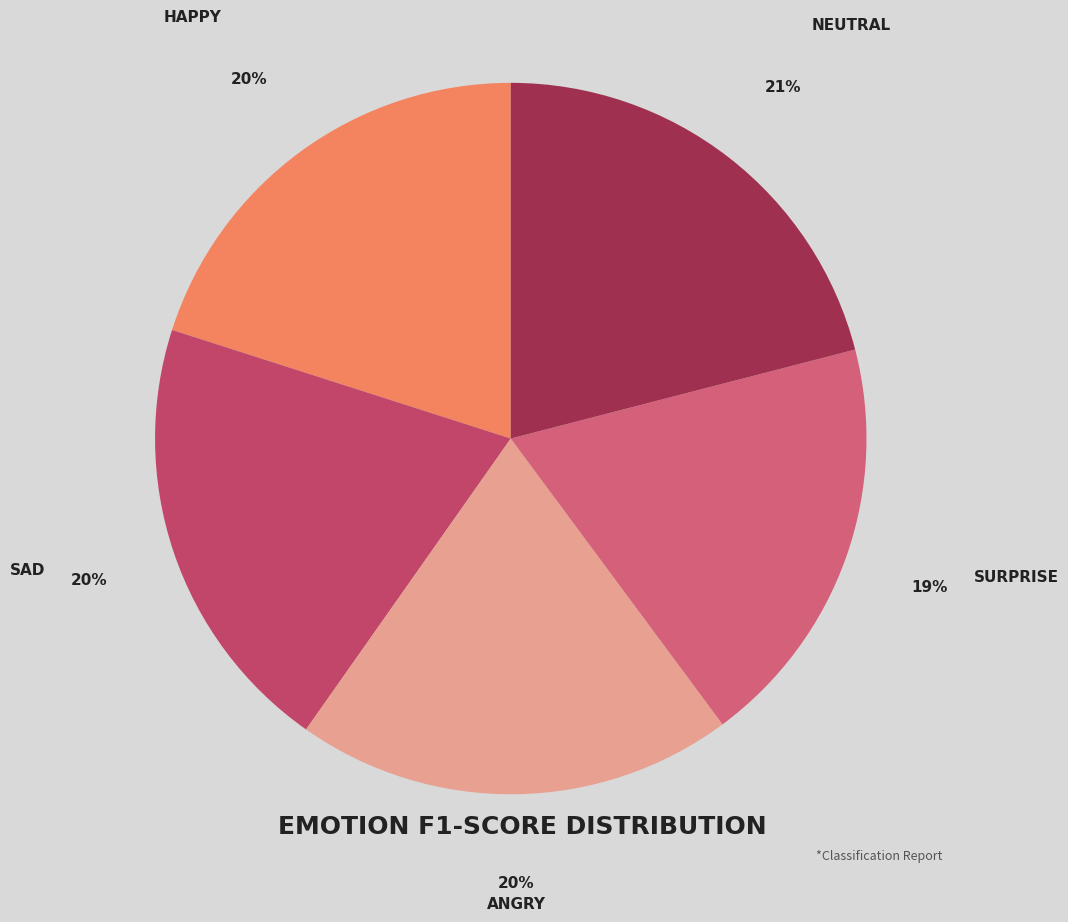

Count the number of slices in the pie.

5